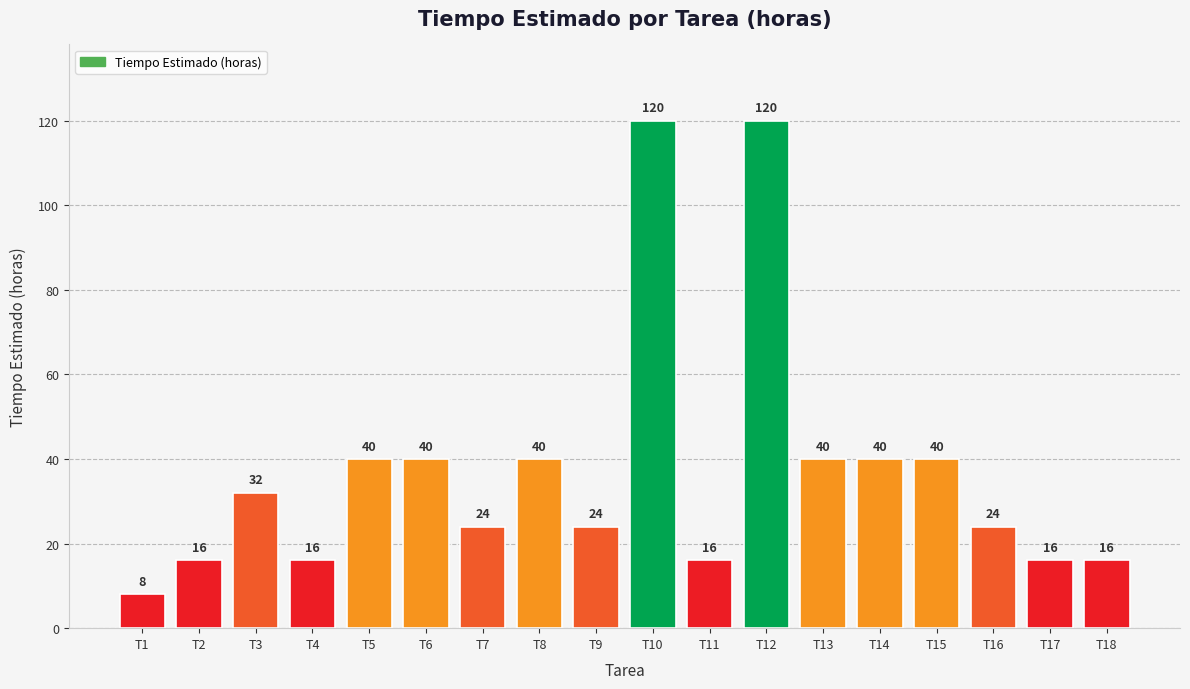

What is the sum of the values at T6 and T17?

56